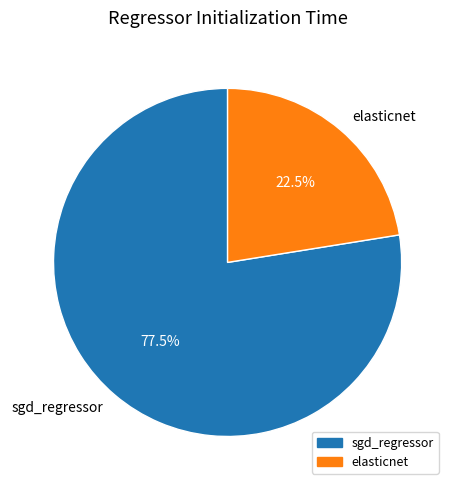

What is the smallest slice in the pie chart?

elasticnet